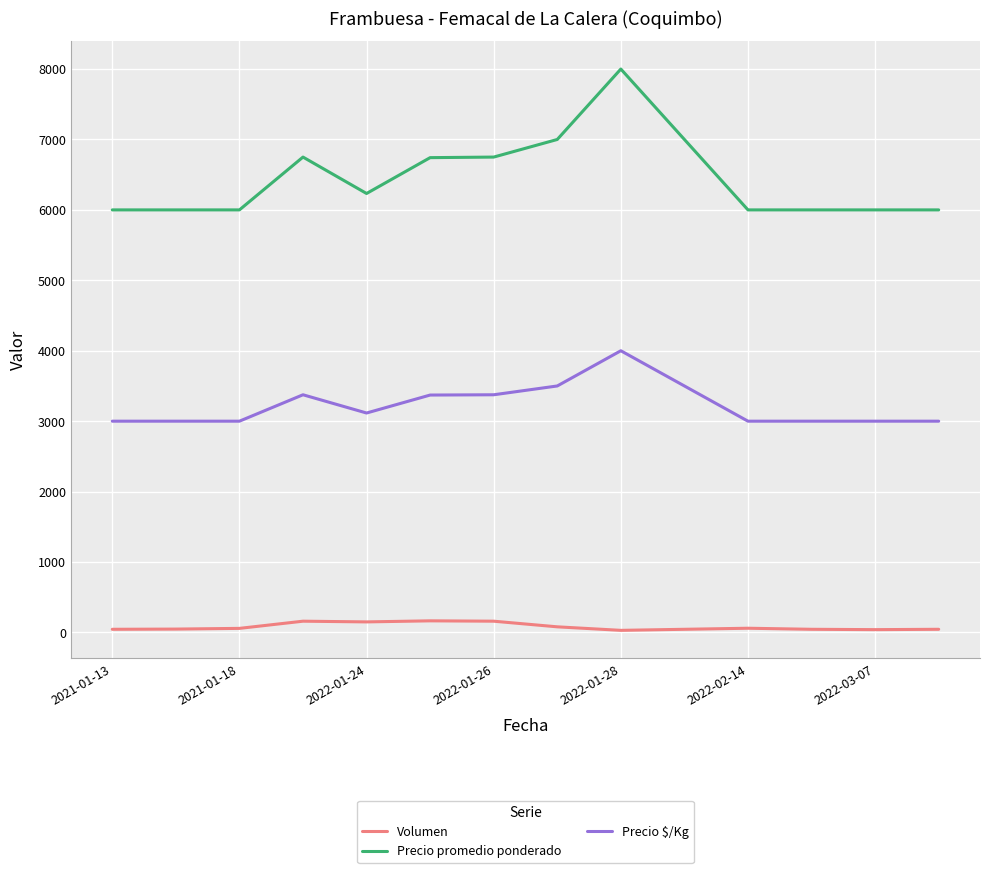

Which series has the largest range (max minus min)?

Precio promedio ponderado